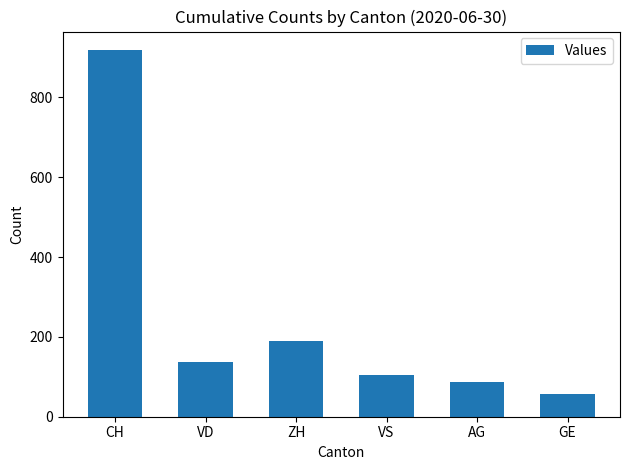

What is the label of the 4th bar from the right?

ZH